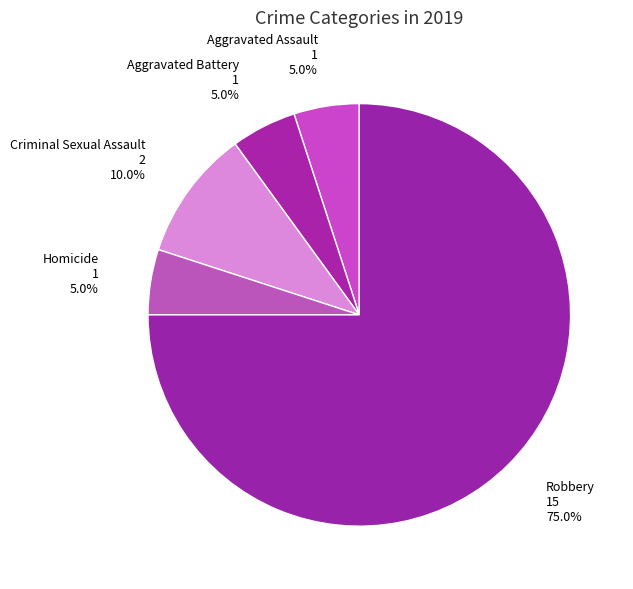

Which has a higher value, Criminal Sexual Assault or Aggravated Battery?

Criminal Sexual Assault